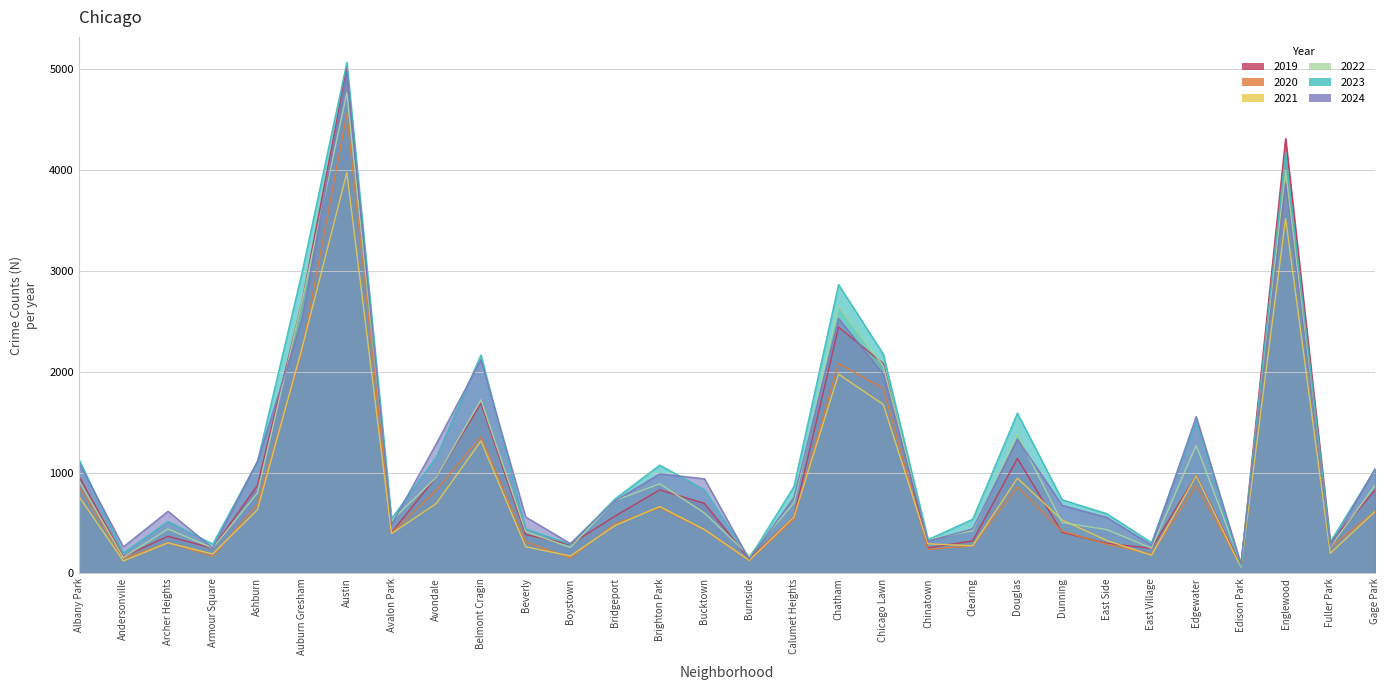

What is the label of the 5th point from the left?

Ashburn